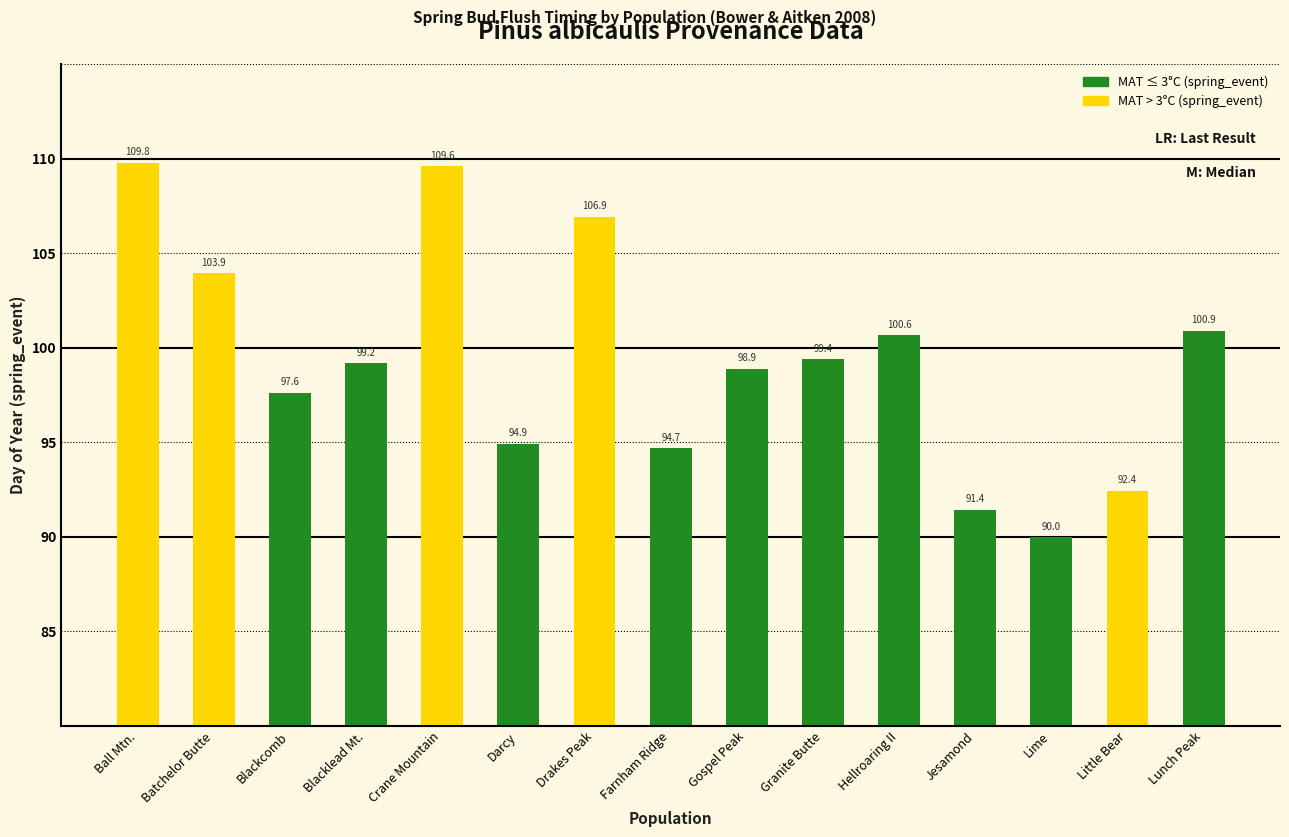

Reading left to right, transcribe all the data shown in this chart.

Ball Mtn.=109.8	Batchelor Butte=103.9	Blackcomb=97.6	Blacklead Mt.=99.2	Crane Mountain=109.6	Darcy=94.9	Drakes Peak=106.9	Farnham Ridge=94.7	Gospel Peak=98.9	Granite Butte=99.4	Hellroaring II=100.6	Jesamond=91.4	Lime=90.0	Little Bear=92.4	Lunch Peak=100.9